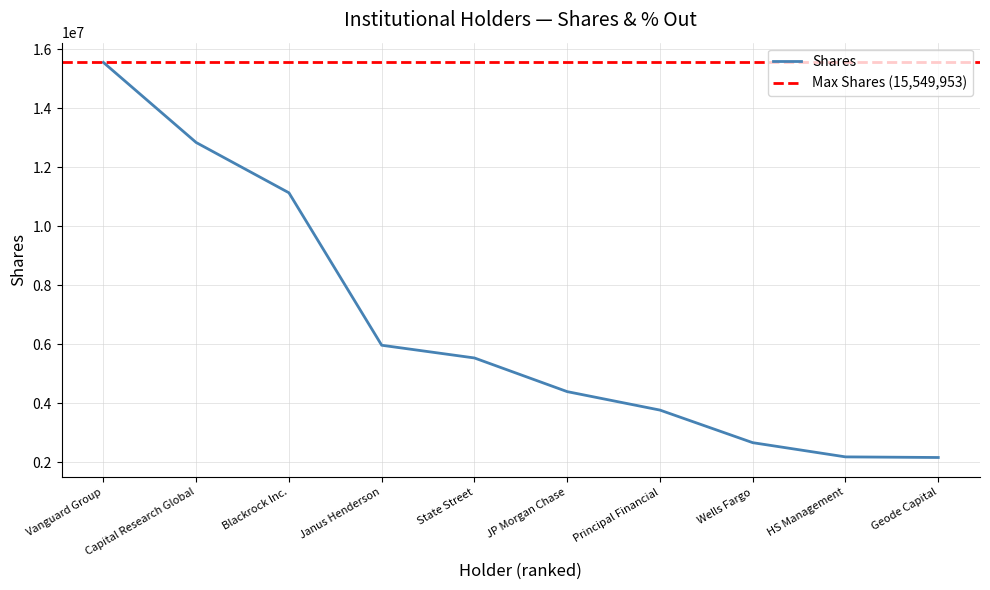

At which label is the value closest to 8857175?

Blackrock Inc.